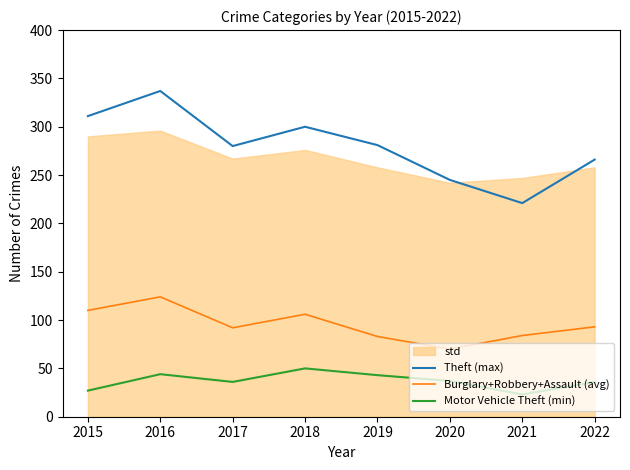

What is the maximum value for Motor Vehicle Theft (min)?

50